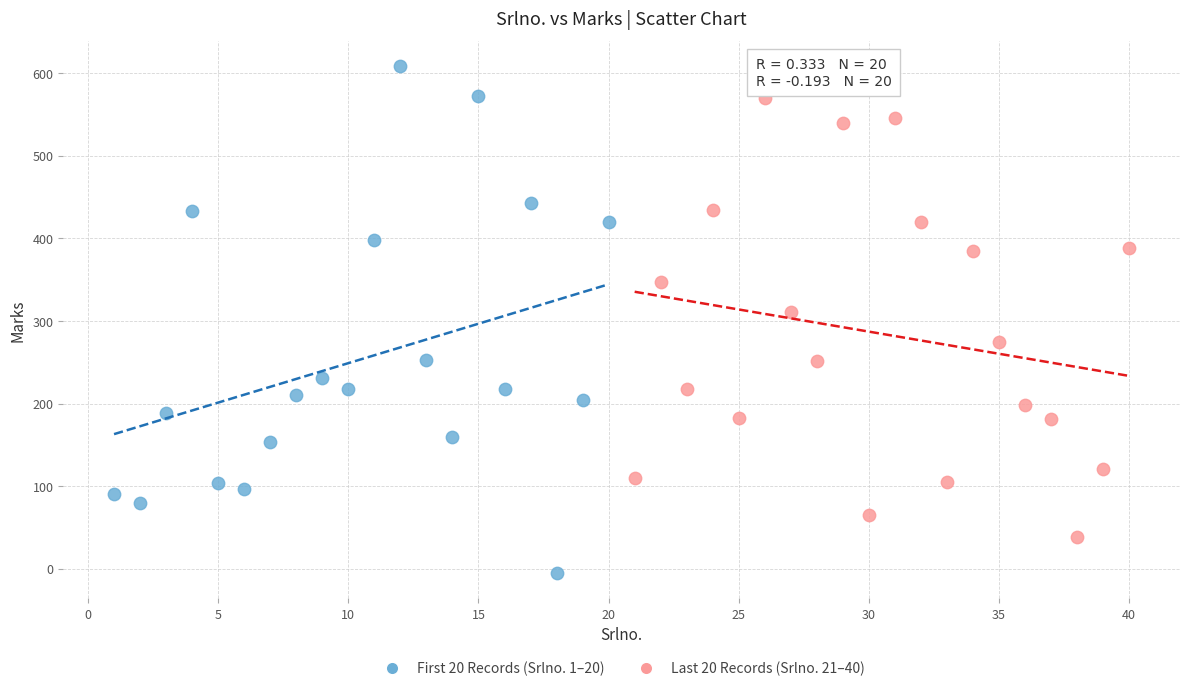

Which series has the largest Y range (max minus min)?

First 20 Records (Srlno. 1–20)